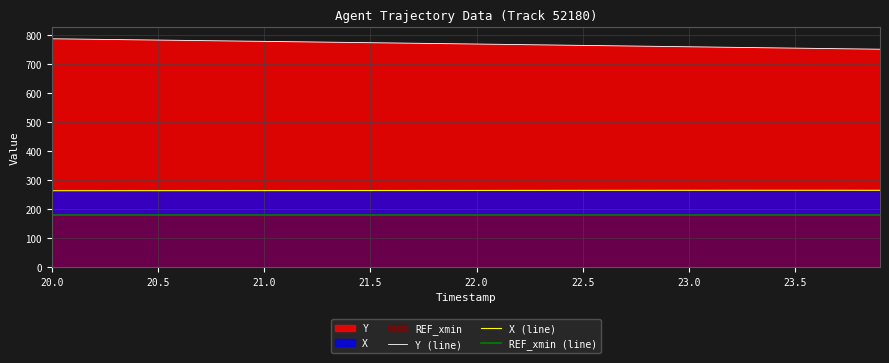

What is the value of the REF_xmin (line) point at the 30th from the left?

180.0